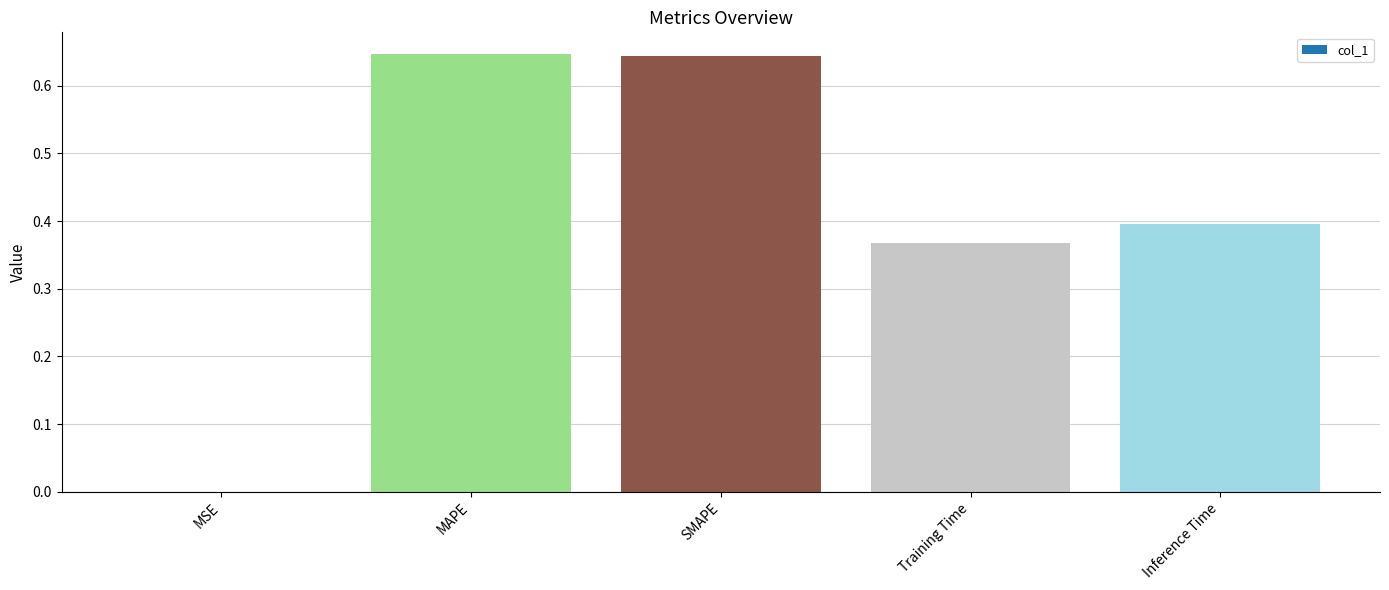

What is the change in value from MSE to SMAPE?

+0.6